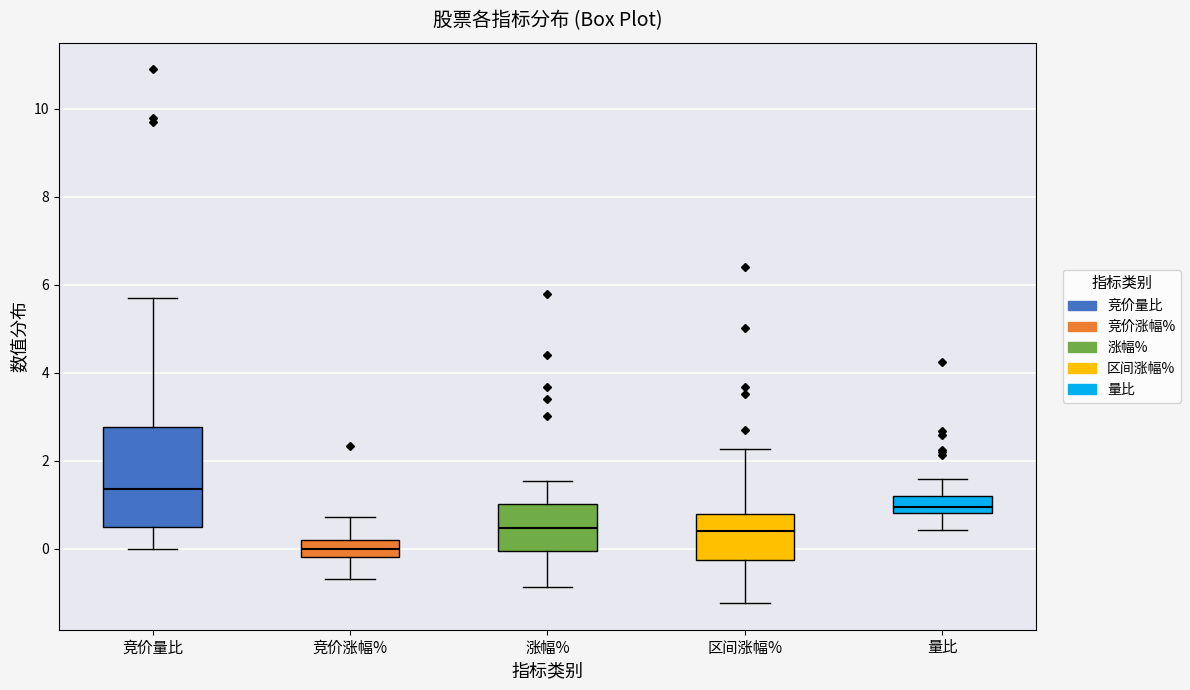

Which box is the tallest, from its lower edge to its upper edge?

竞价量比